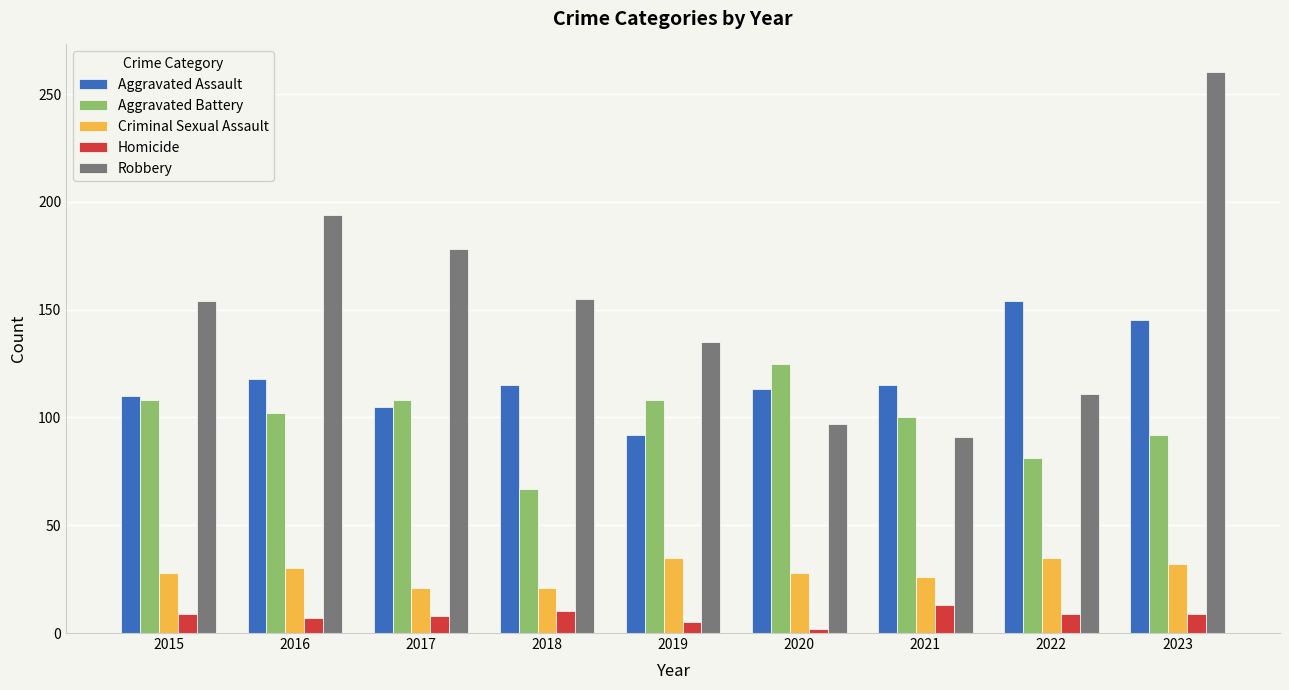

What are all the series names shown in the legend?

Aggravated Assault, Aggravated Battery, Criminal Sexual Assault, Homicide, Robbery